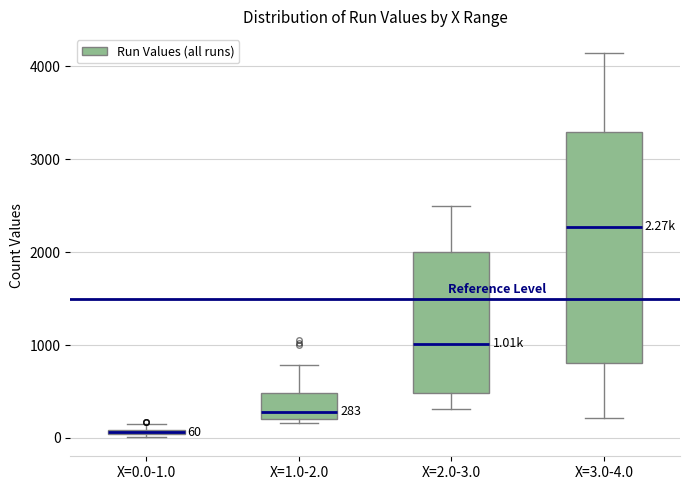

Which box is the tallest, from its lower edge to its upper edge?

X=3.0-4.0